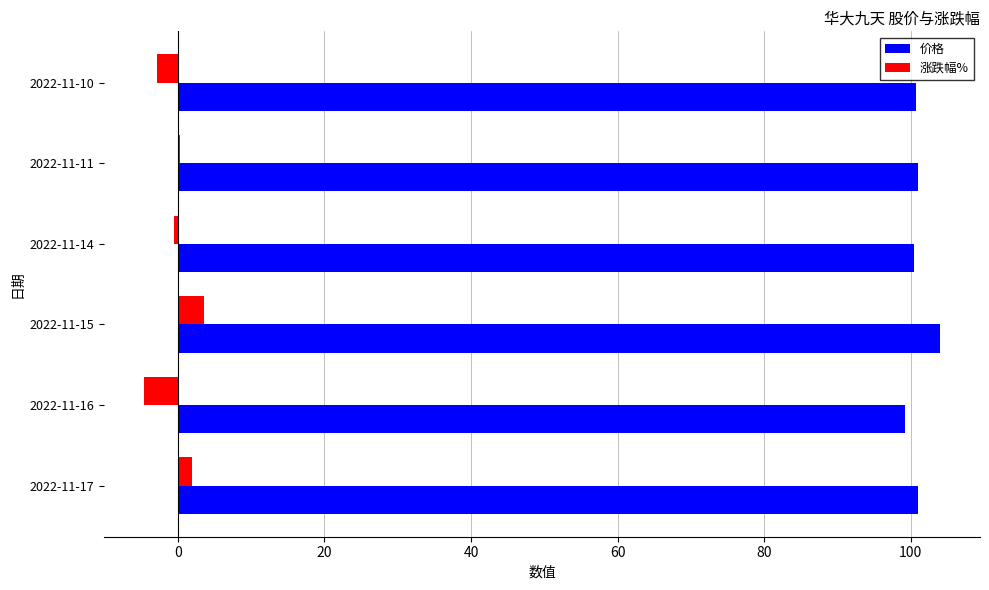

Which series has the widest spread of values?

涨跌幅%